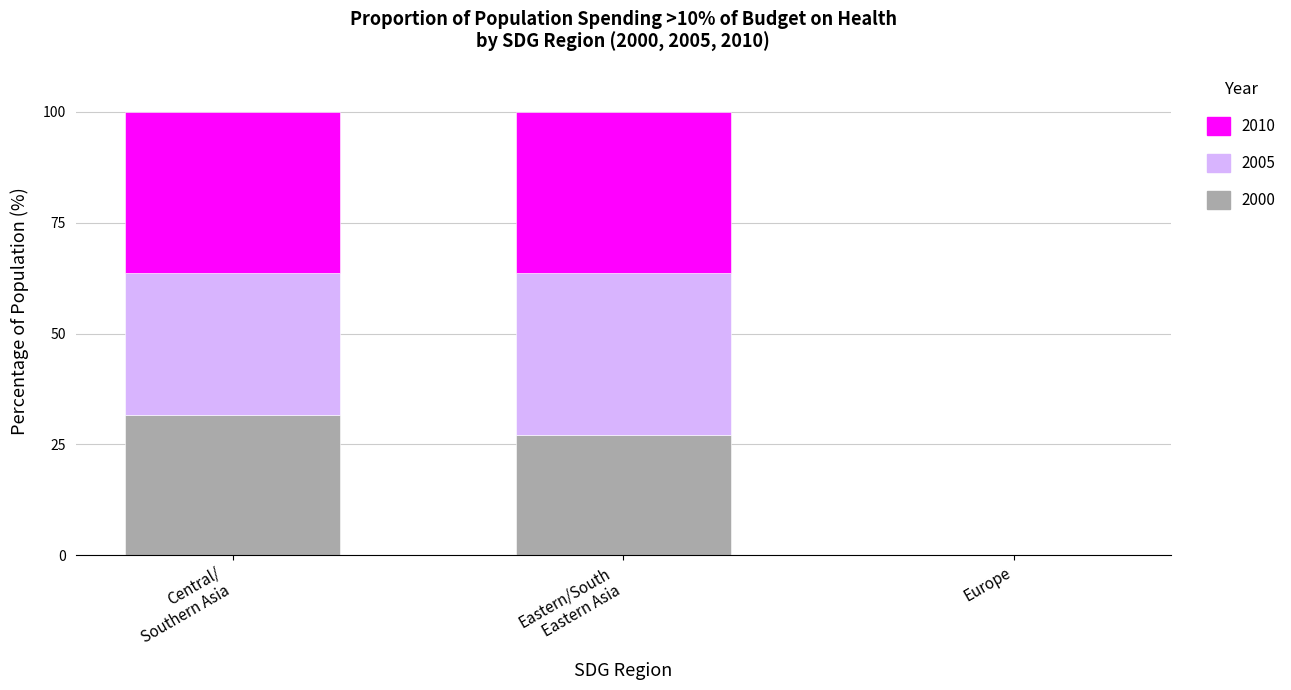

The value of 2000 at Europe is -12.0. True or false?

False